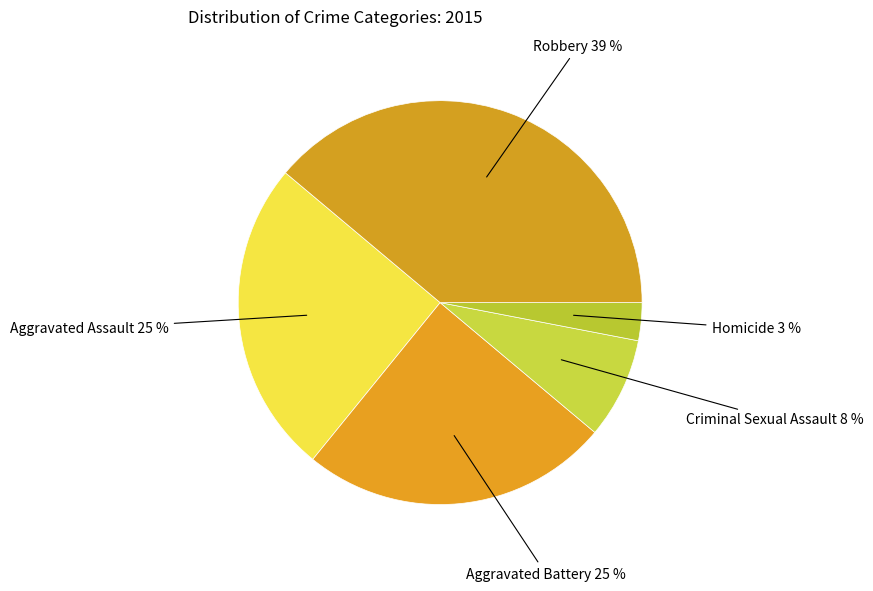

Is there any slice that represents more than half of the pie?

No